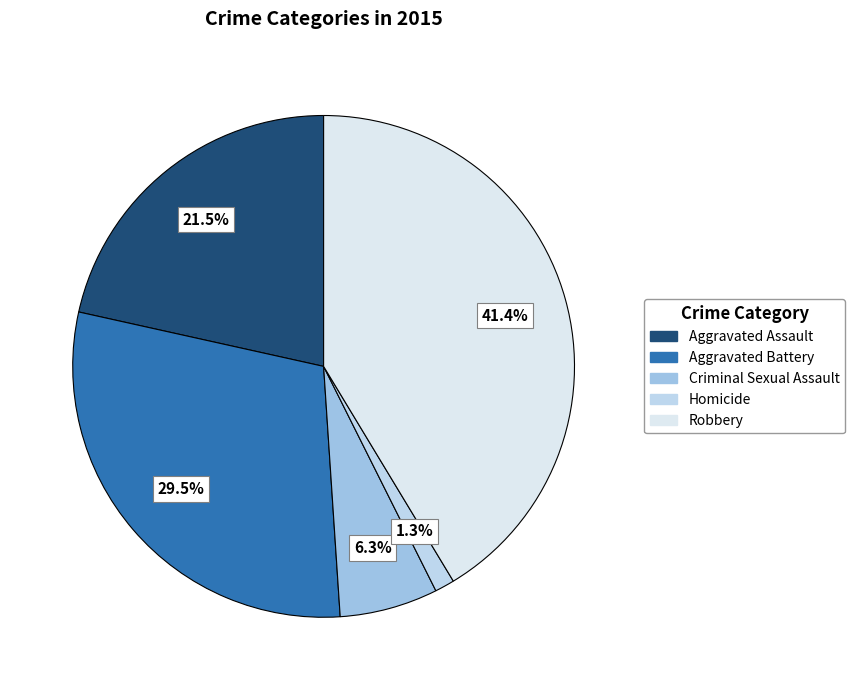

To the nearest percent, what portion does Aggravated Battery represent?

30%